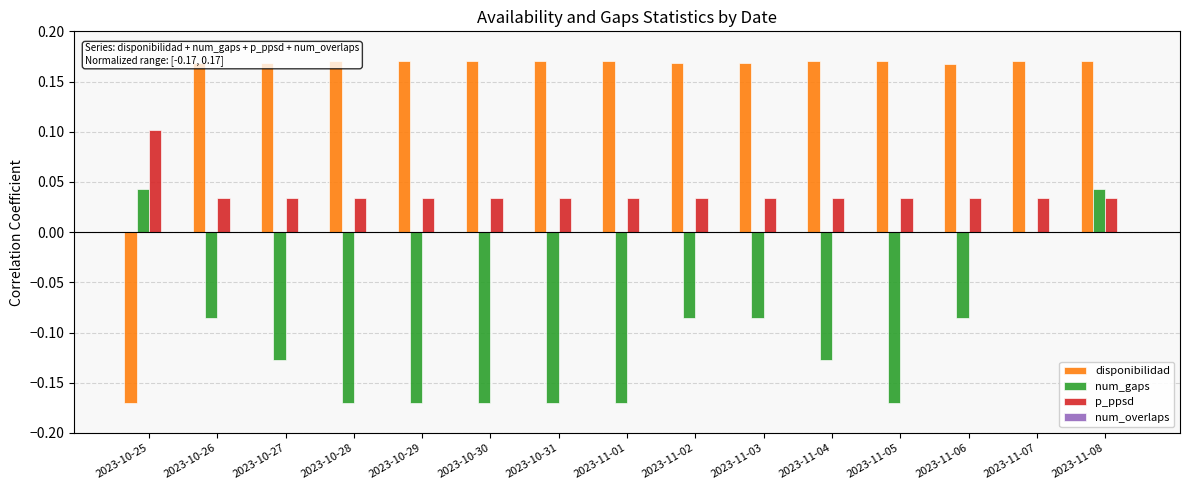

List the series in order of their overall mean, highest first.

disponibilidad, p_ppsd, num_overlaps, num_gaps